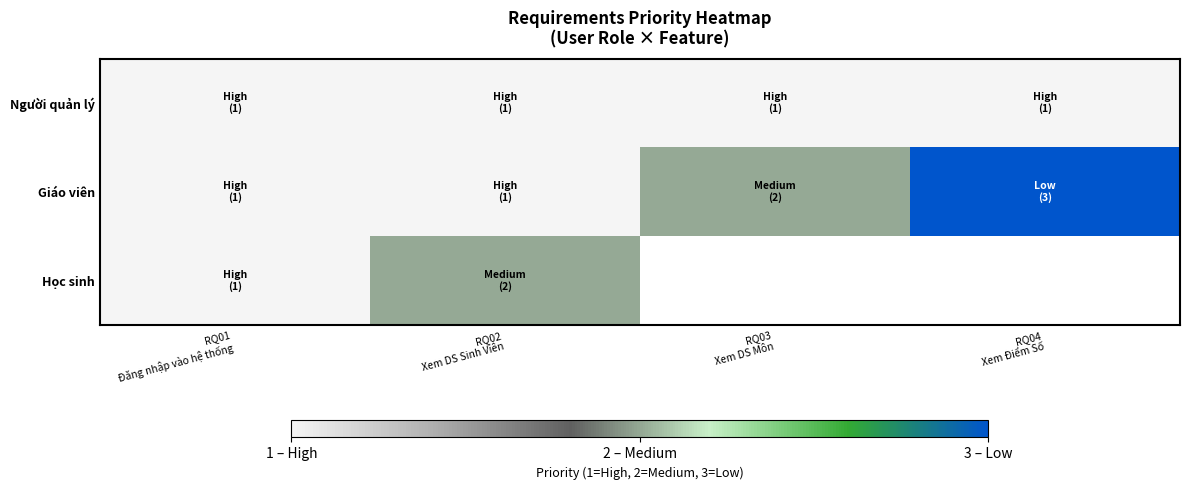

Which series has the largest range (max minus min)?

Giáo viên